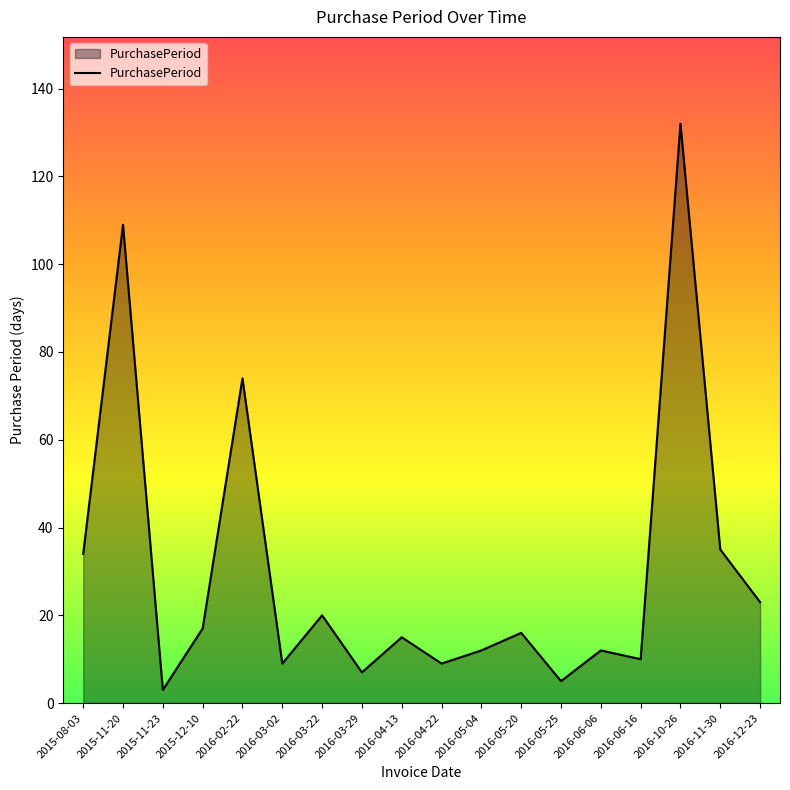

Reading right to left, transcribe all the data shown in this chart.

23	35	132	10	12	5	16	12	9	15	7	20	9	74	17	3	109	34